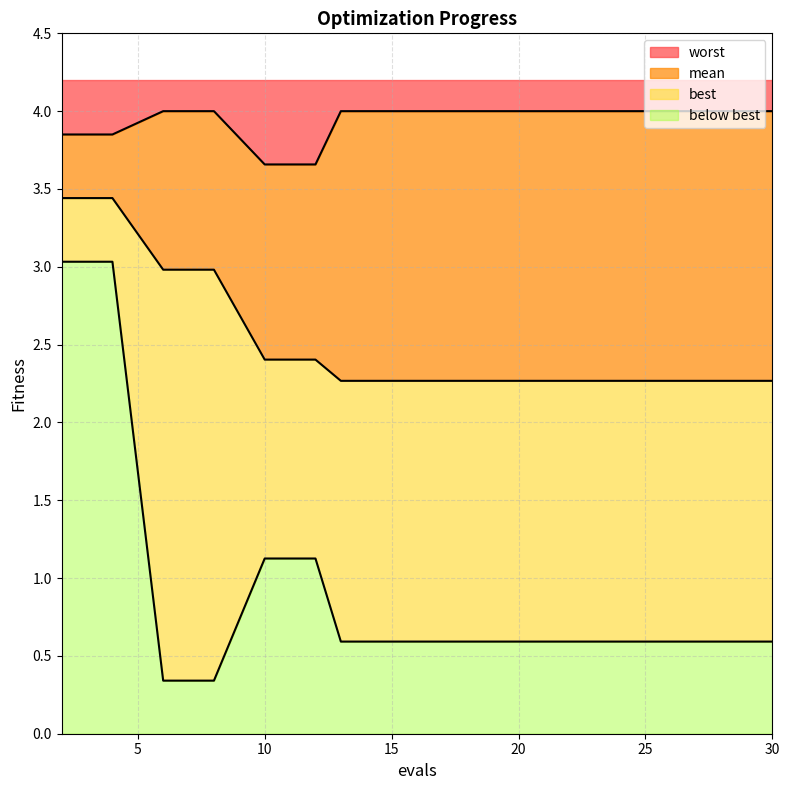

What is the difference between the highest and lowest values at 13?

3.4